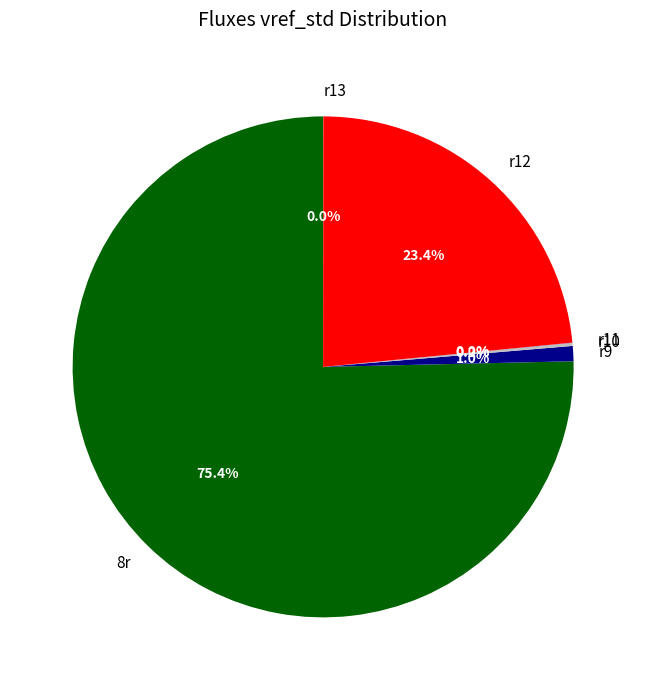

True or false: r12 accounts for 10% of the total.

False